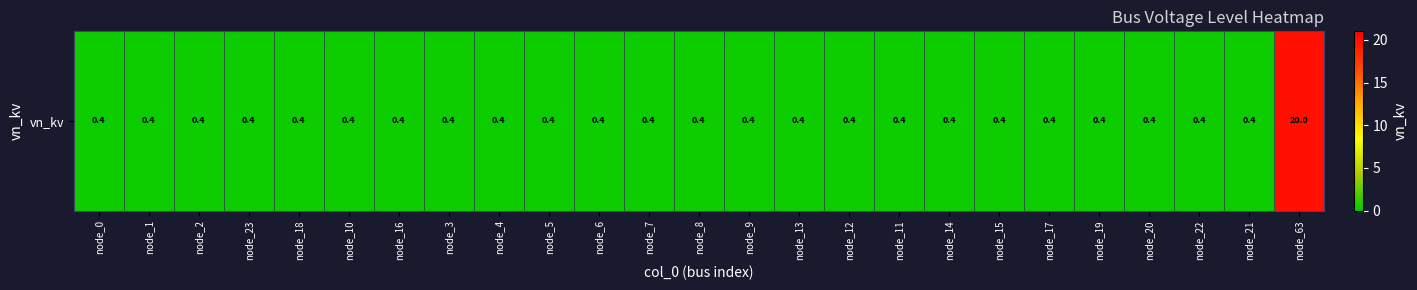

Which has a higher value, node_17 or node_16?

node_17